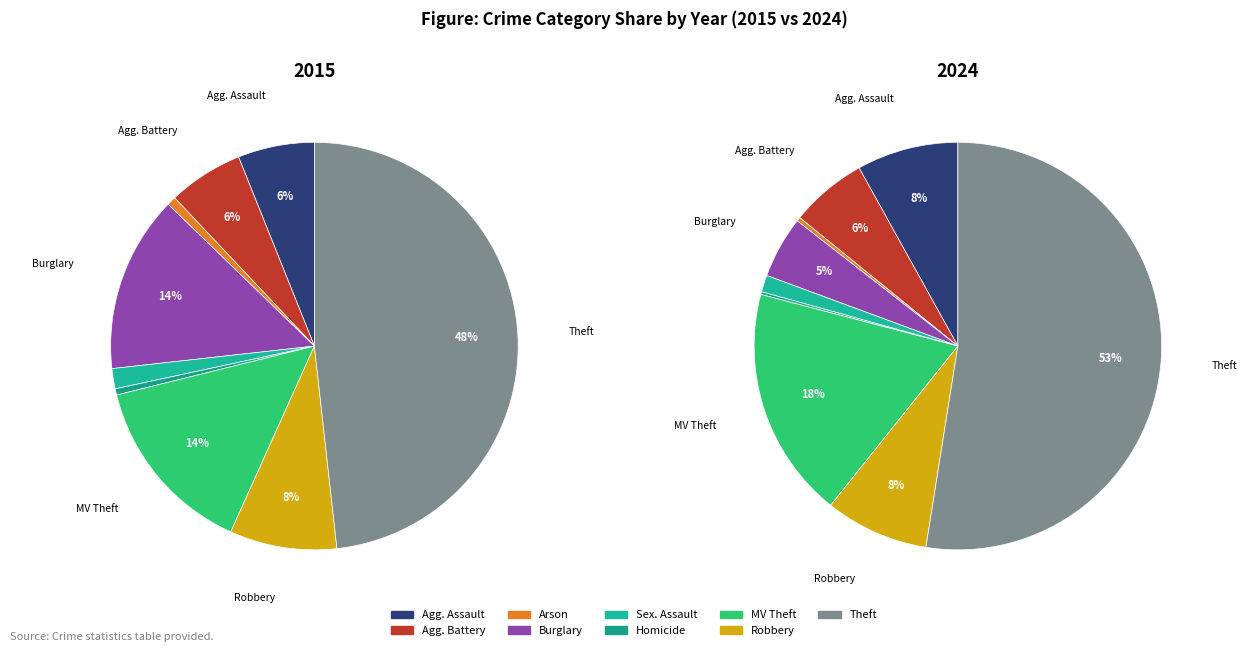

How many segments does this pie chart have?

9